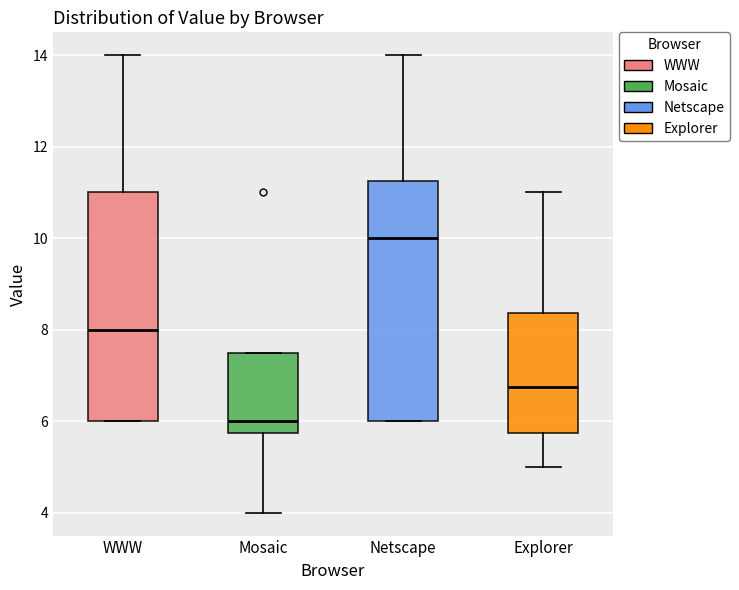

Where does the median line of the box for Mosaic sit on the y-axis? The values are not printed on the chart, so give them approximately, as read against the axis.

6.0